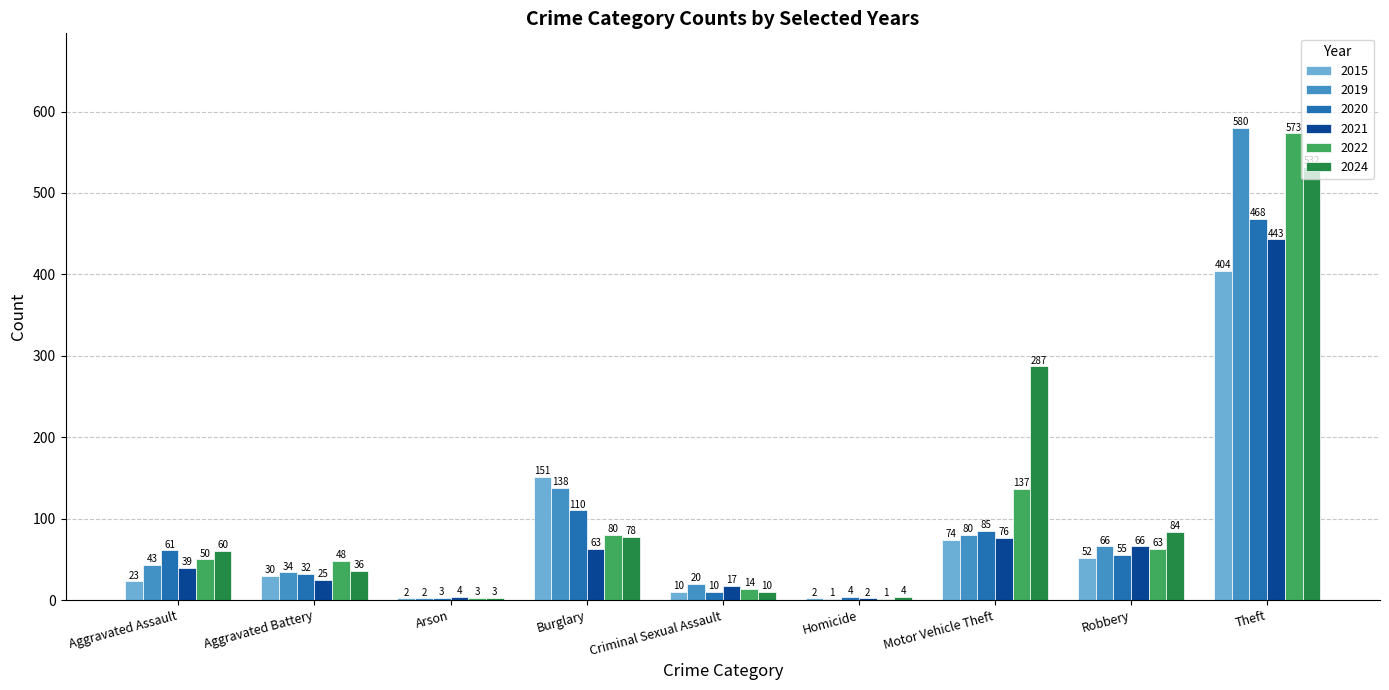

Where is 2015 nearest to the value 203?

Burglary